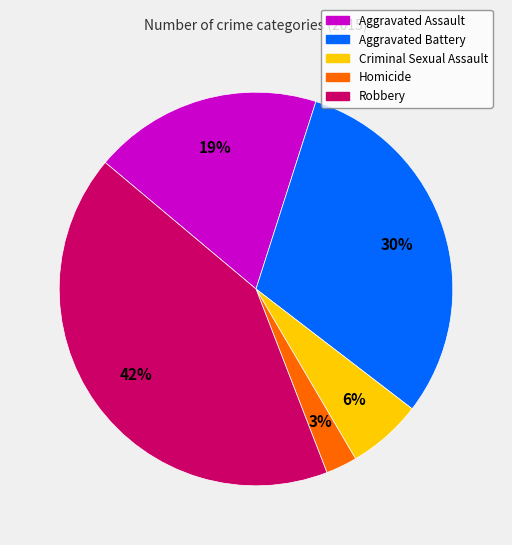

How many slices are in this pie chart?

5